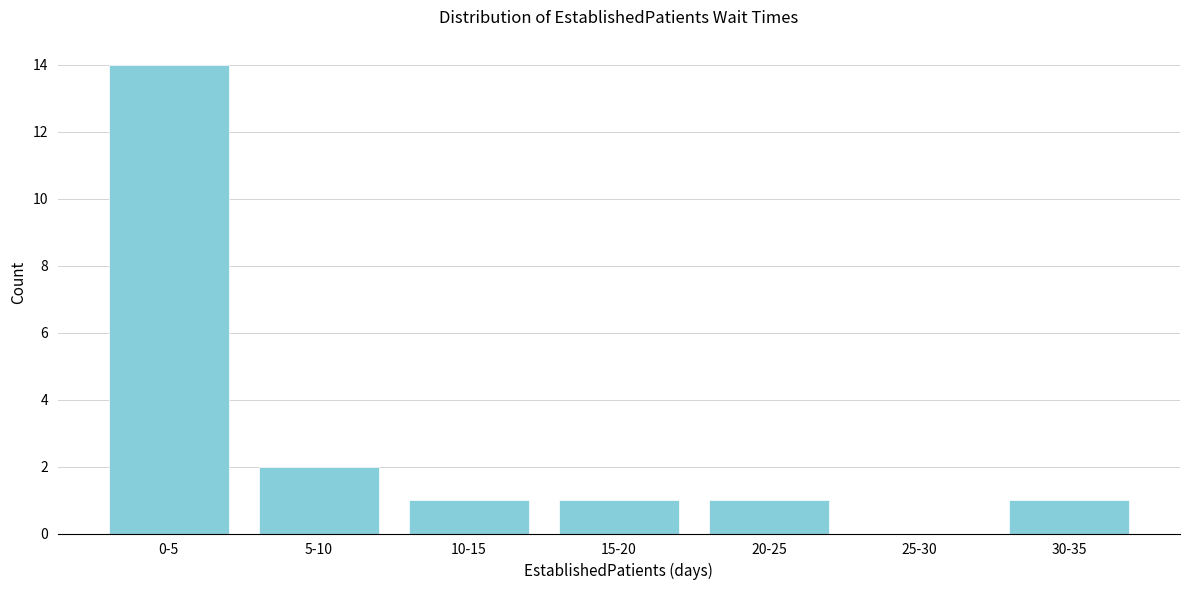

Reading left to right, what are all the values shown in this chart?

0-5=14	5-10=2	10-15=1	15-20=1	20-25=1	25-30=0	30-35=1